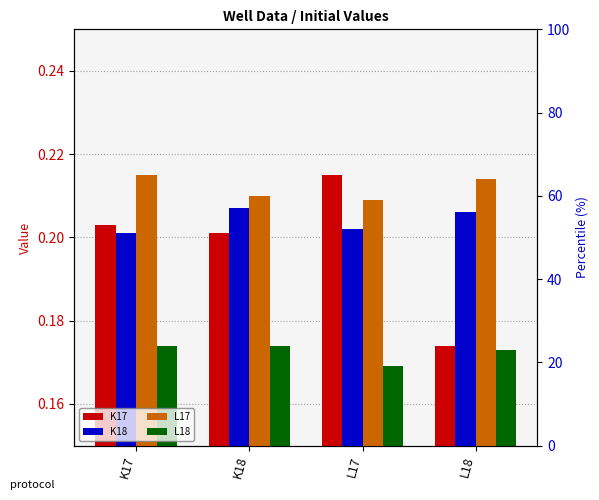

How many groups of bars are there?

4